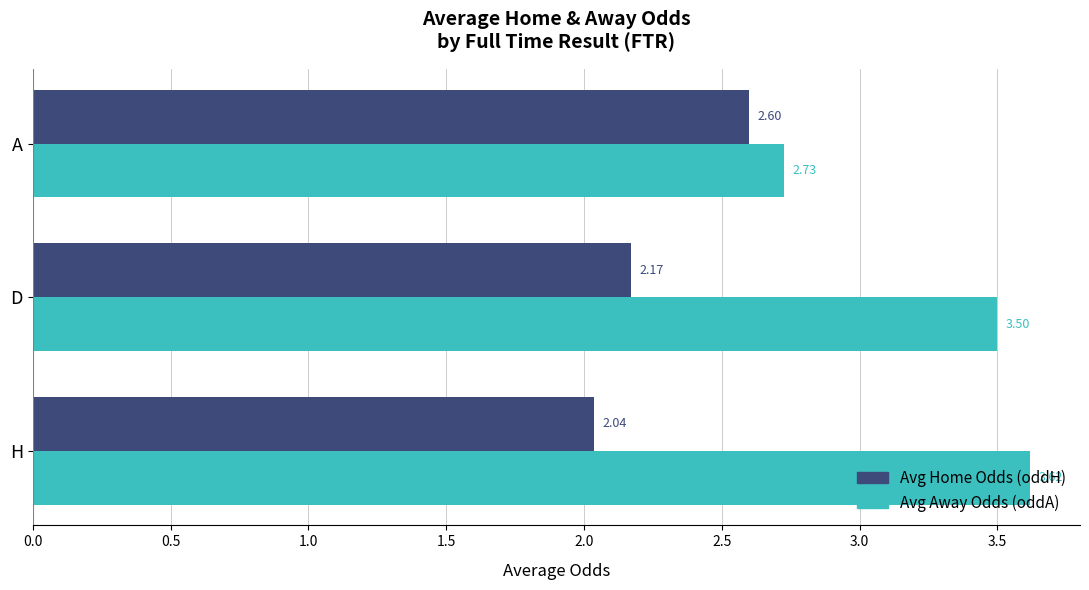

What is the spread (max minus min) of values at D?

1.3